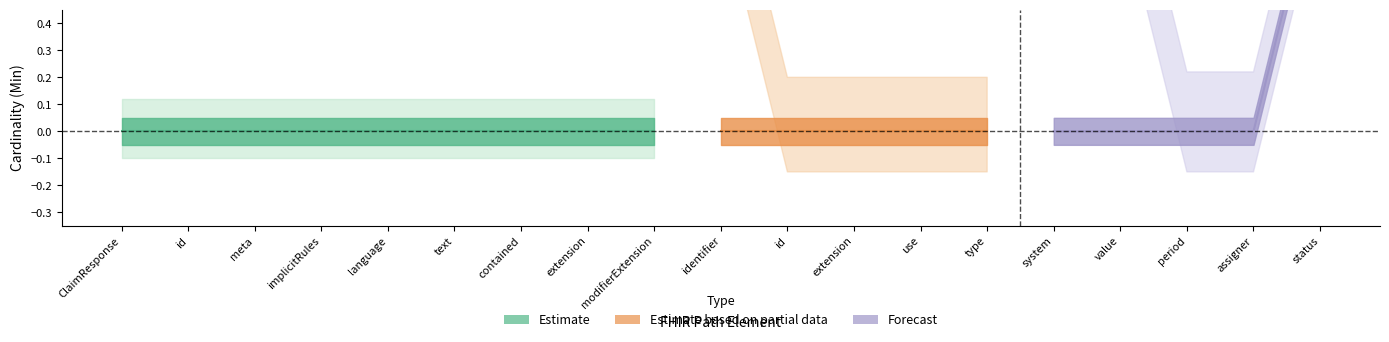

Does the chart have visible grid lines?

No